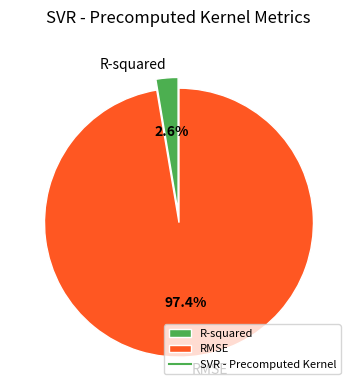

Is there a majority slice in this chart?

Yes